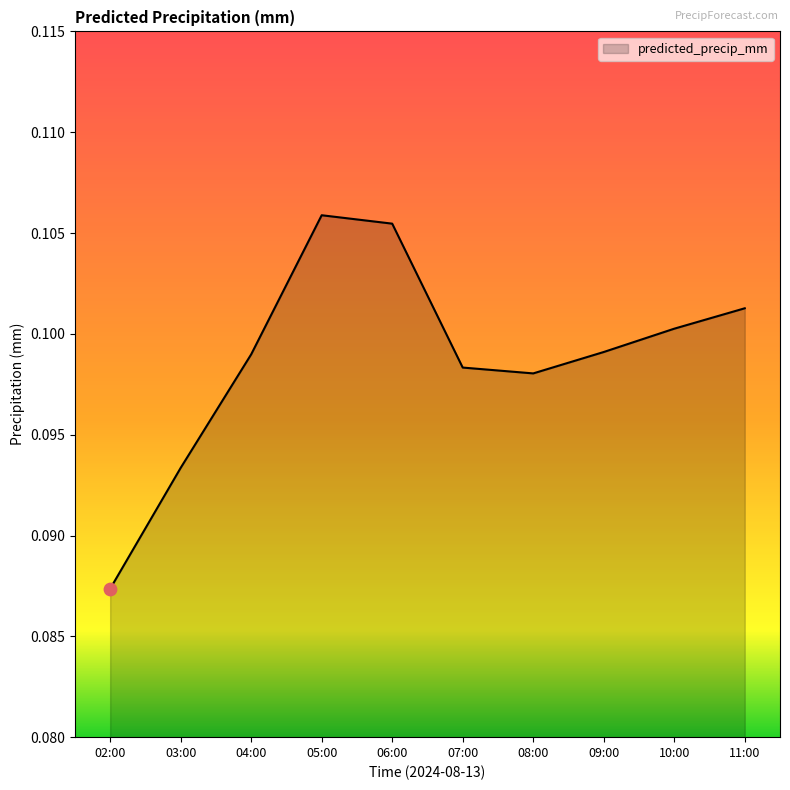

Which has a higher value, 07:00 or 11:00?

11:00